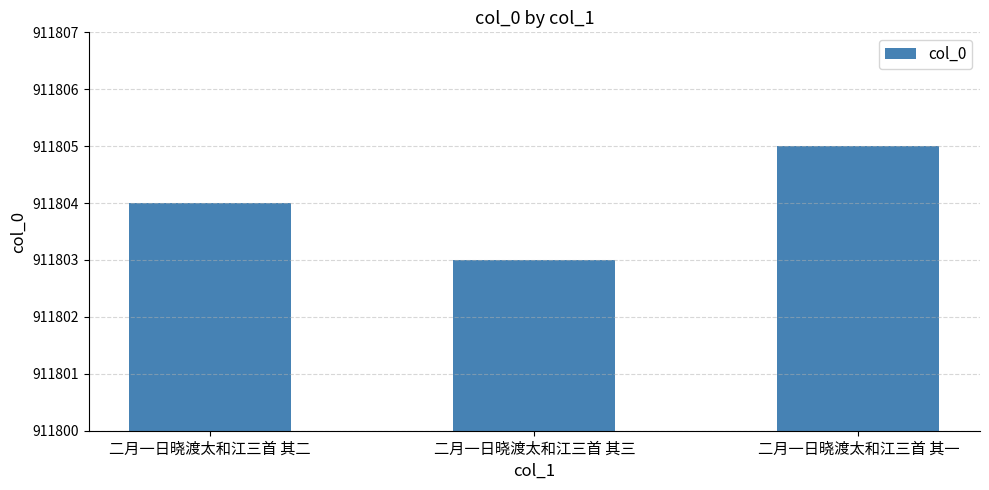

What is the average value?

911804